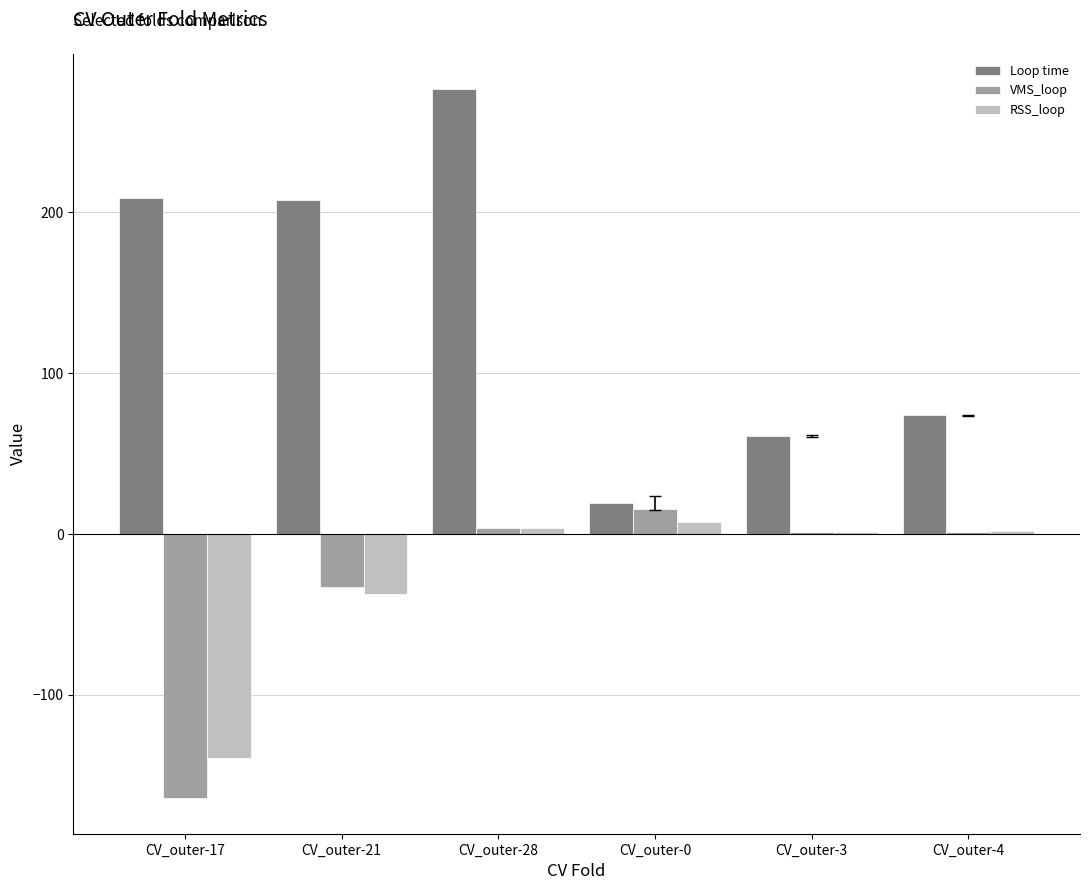

Which category has the highest value across all series?

CV_outer-28